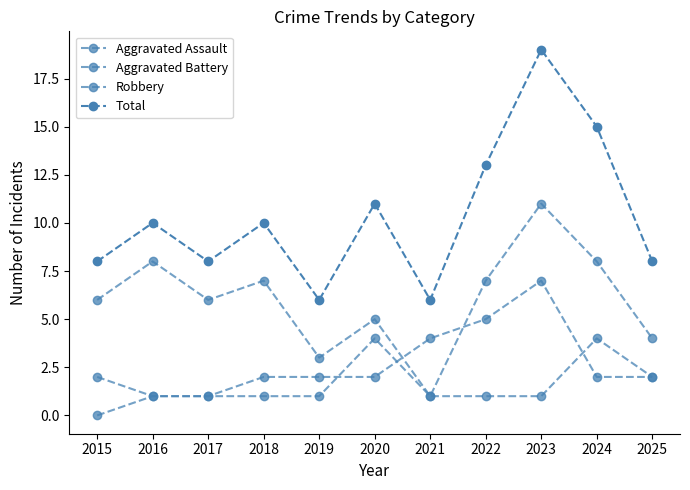

Rank the series by their maximum value, from lowest to highest.

Aggravated Assault, Aggravated Battery, Robbery, Total